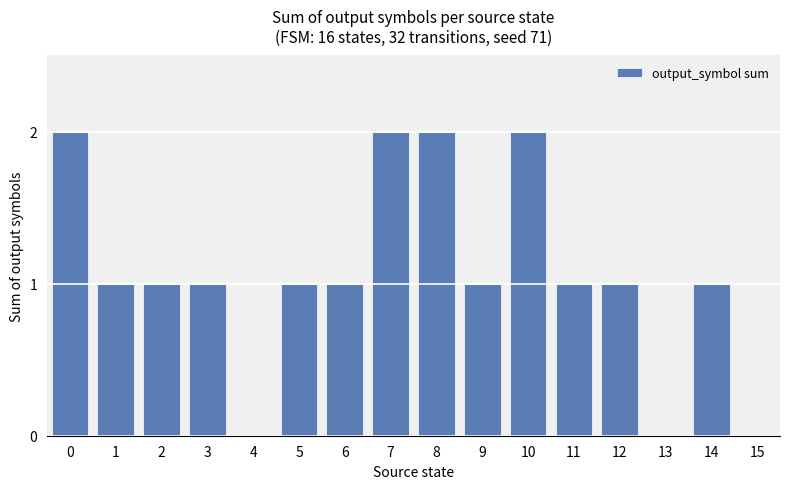

Reading left to right, what are all the values shown in this chart?

2	1	1	1	0	1	1	2	2	1	2	1	1	0	1	0